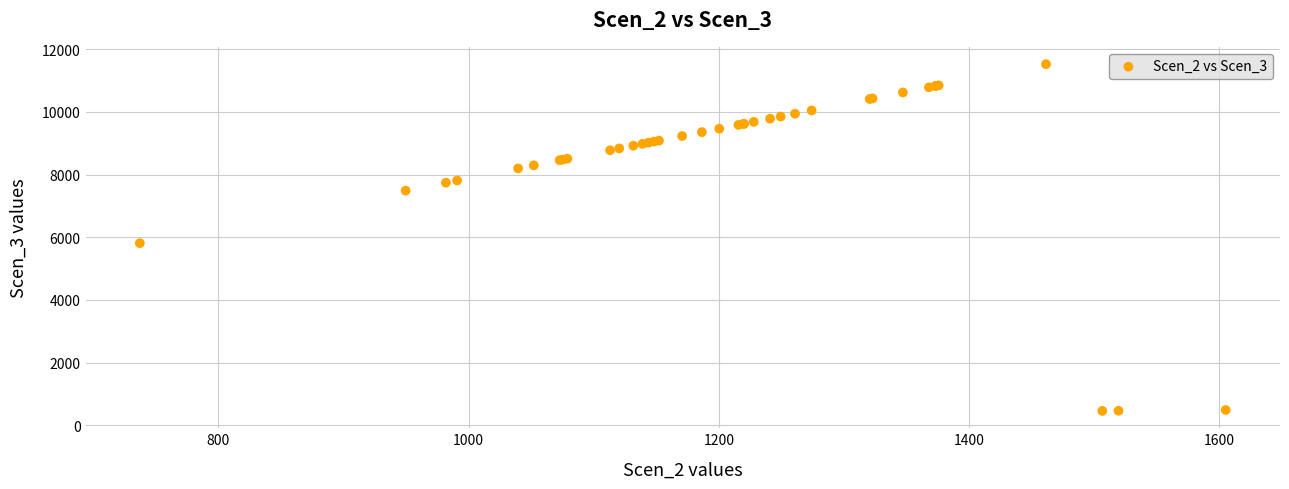

What Y value in the scatter plot is closest to 5989?

5811.2